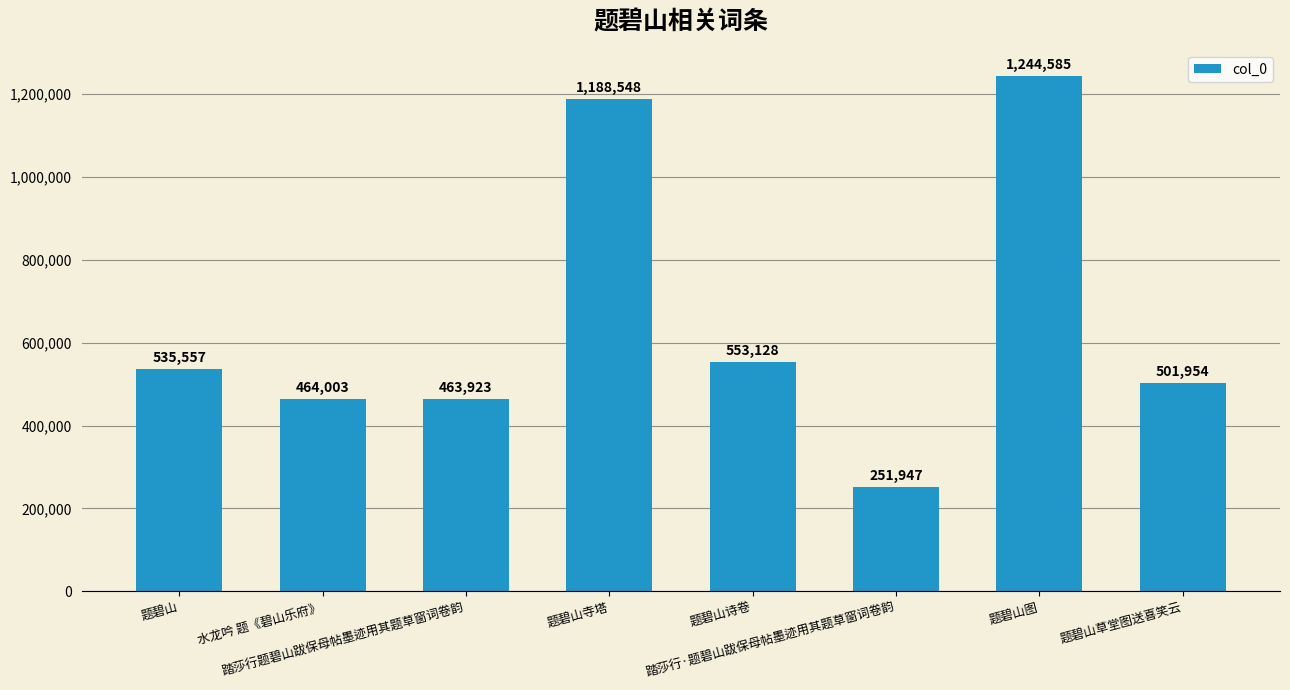

Reading right to left, list all the values displayed in this chart.

501954	1244585	251947	553128	1188548	463923	464003	535557